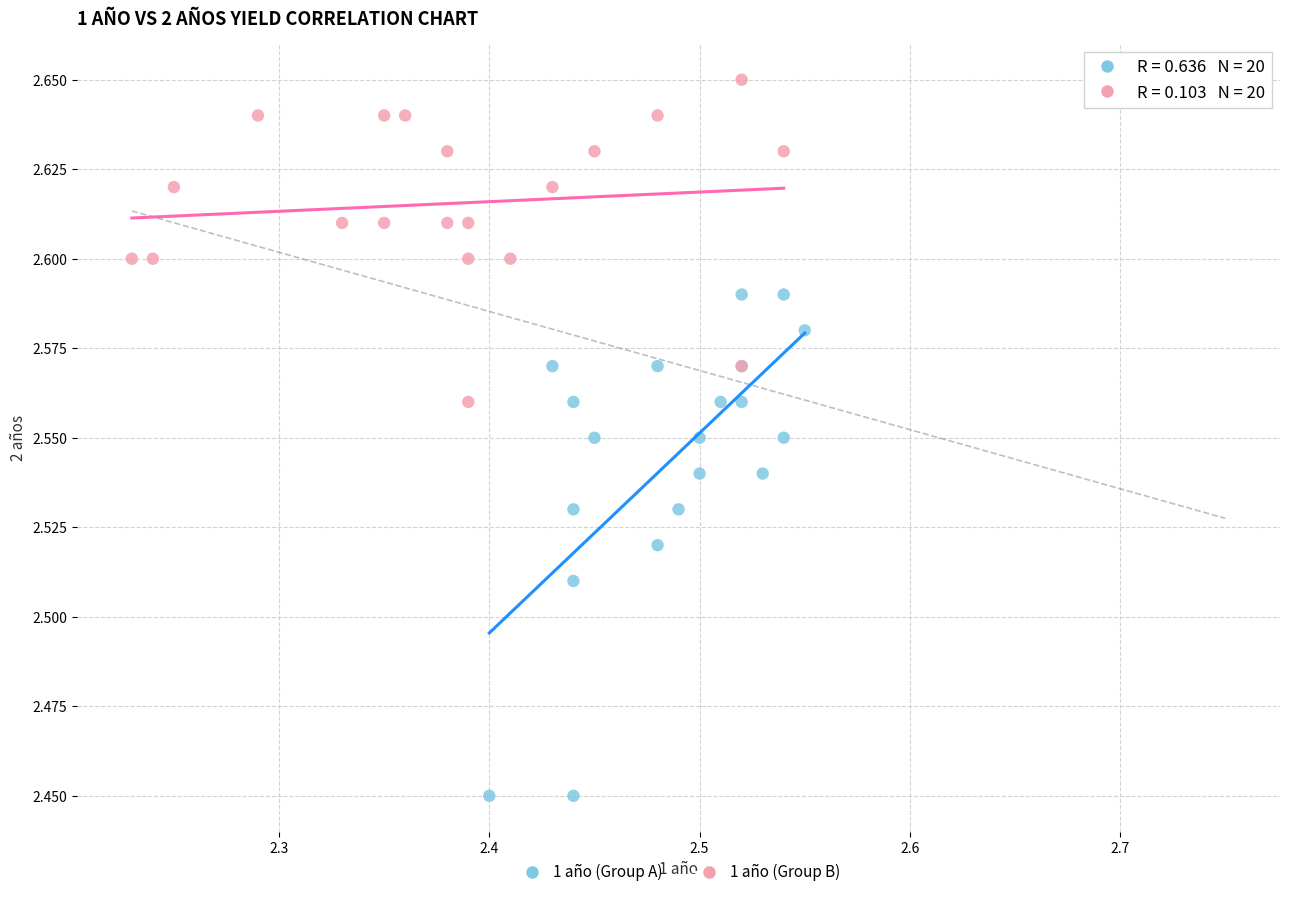

Which series has the widest spread of Y values?

1 año (Group A)